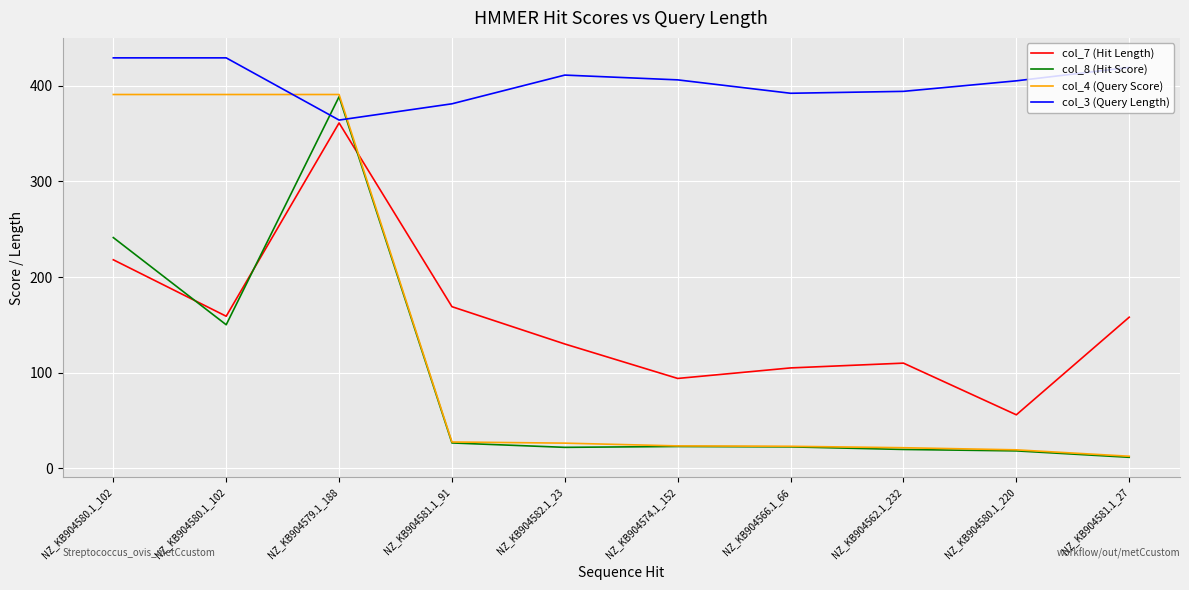

The col_7 (Hit Length) series shows 159.0 at NZ_KB904580.1_102. True or false?

True